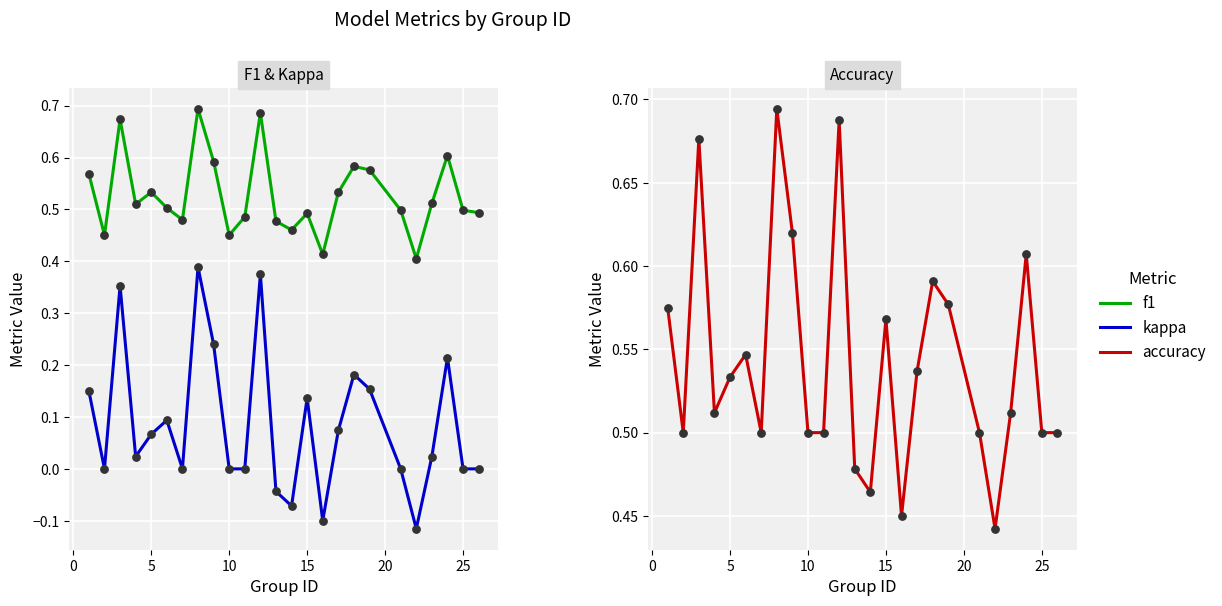

Which series has the largest Y range (max minus min)?

kappa